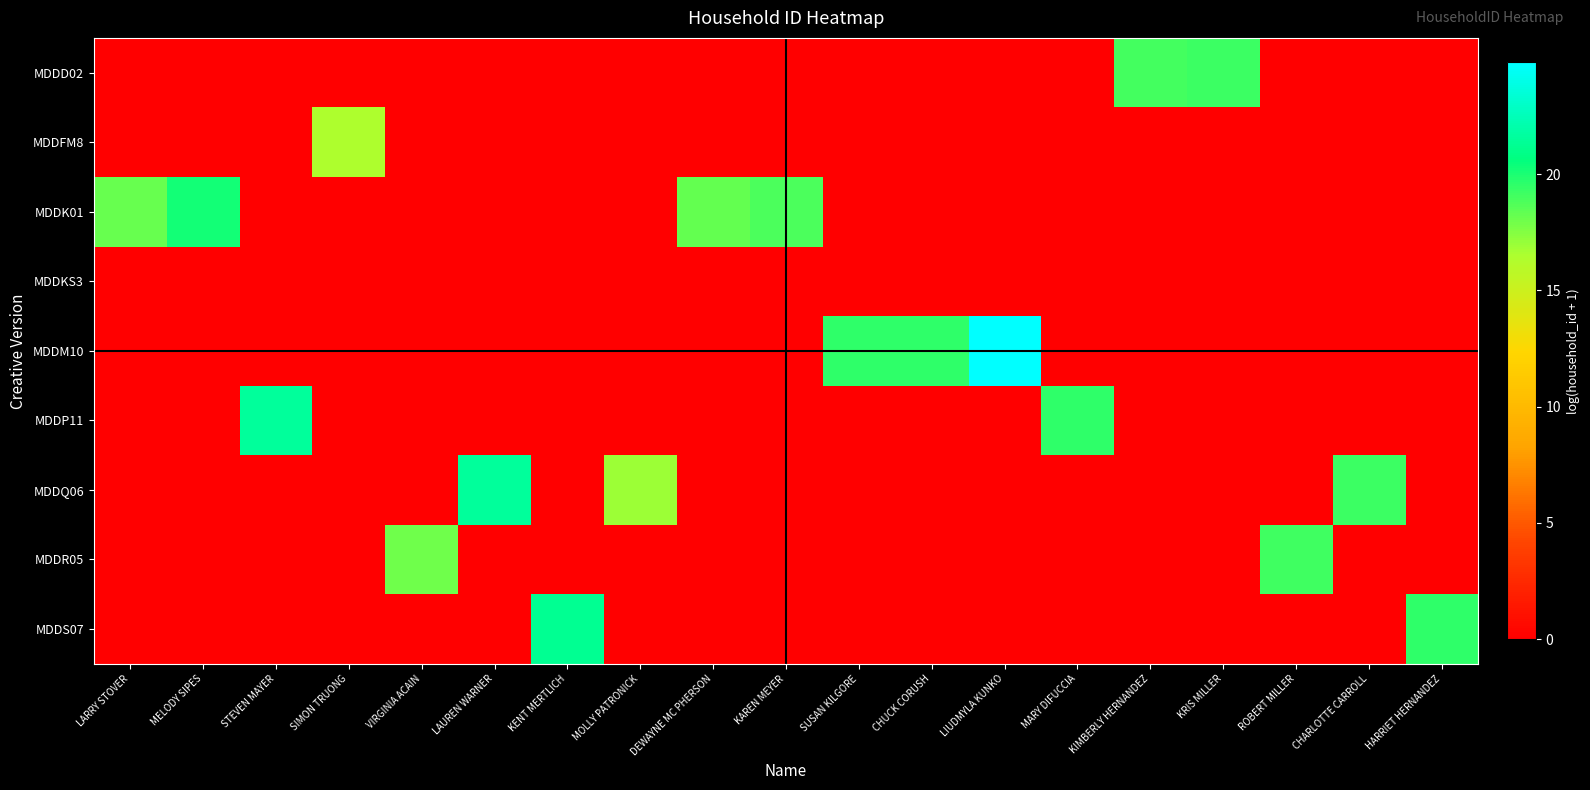

Rank the series at CHUCK CORUSH from highest to lowest value.

MDDM10, MDDD02, MDDFM8, MDDK01, MDDKS3, MDDP11, MDDQ06, MDDR05, MDDS07